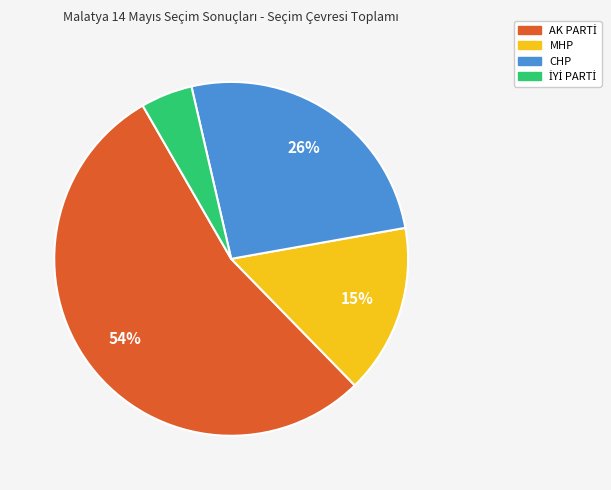

To the nearest percent, what is the average slice percentage?

25%